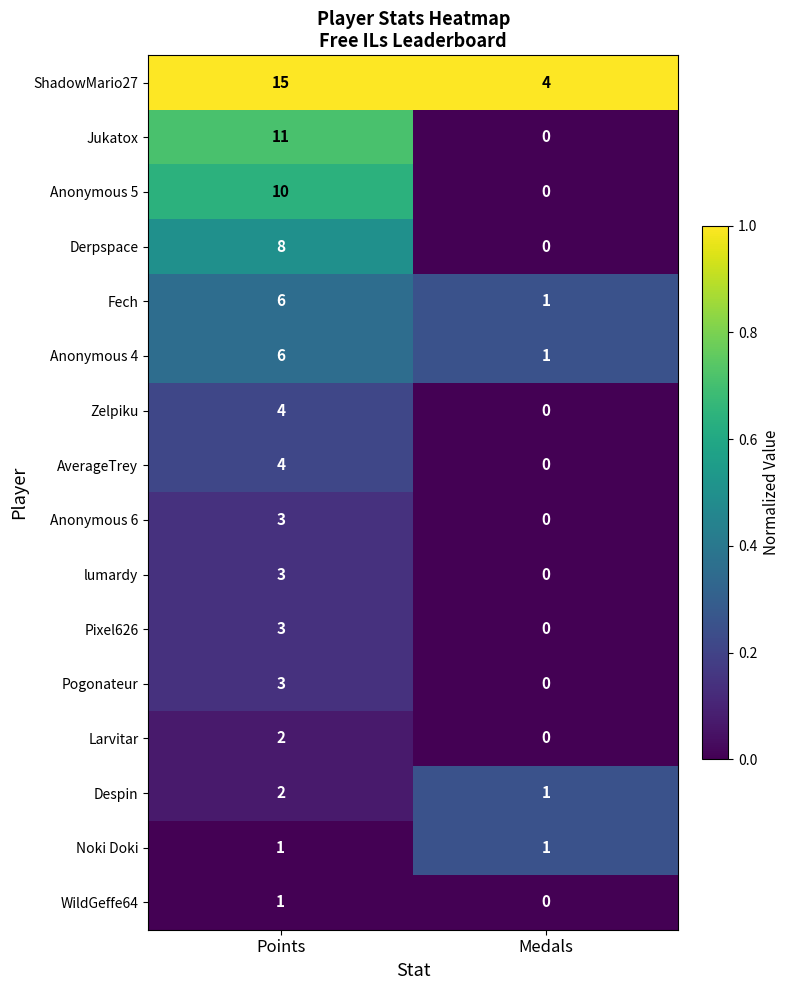

What is the sum of all Fech values?

7